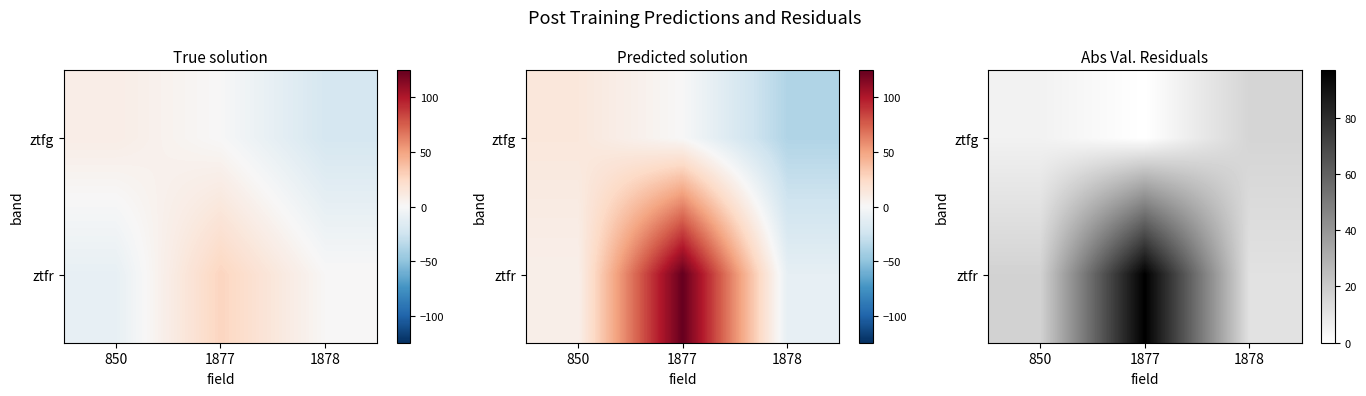

List the labels in order of ztfr value, largest first.

1877, 850, 1878